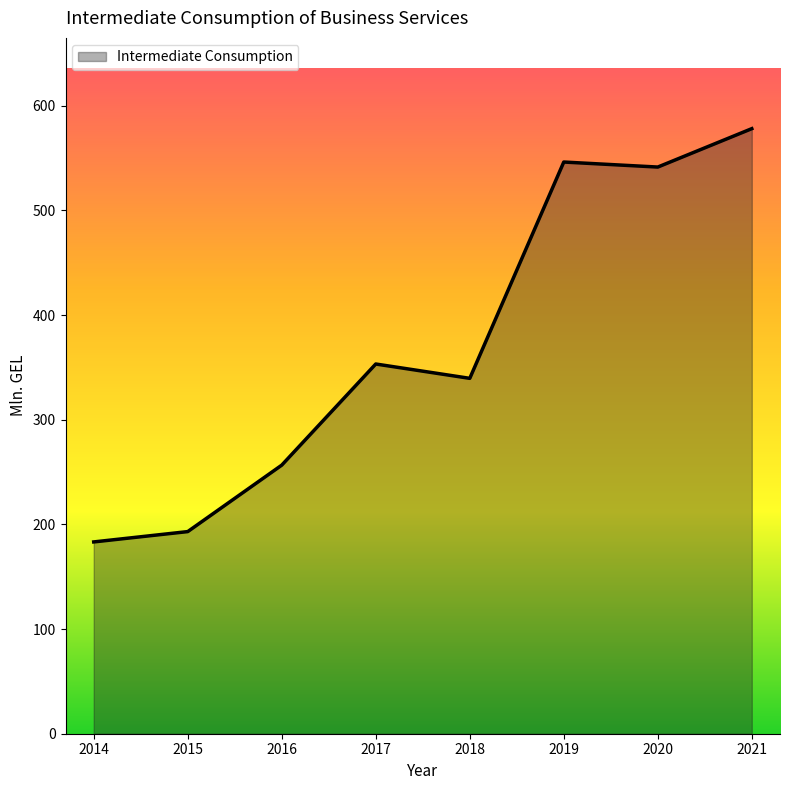

Is it true that the value at 2016 is 256.7?

True